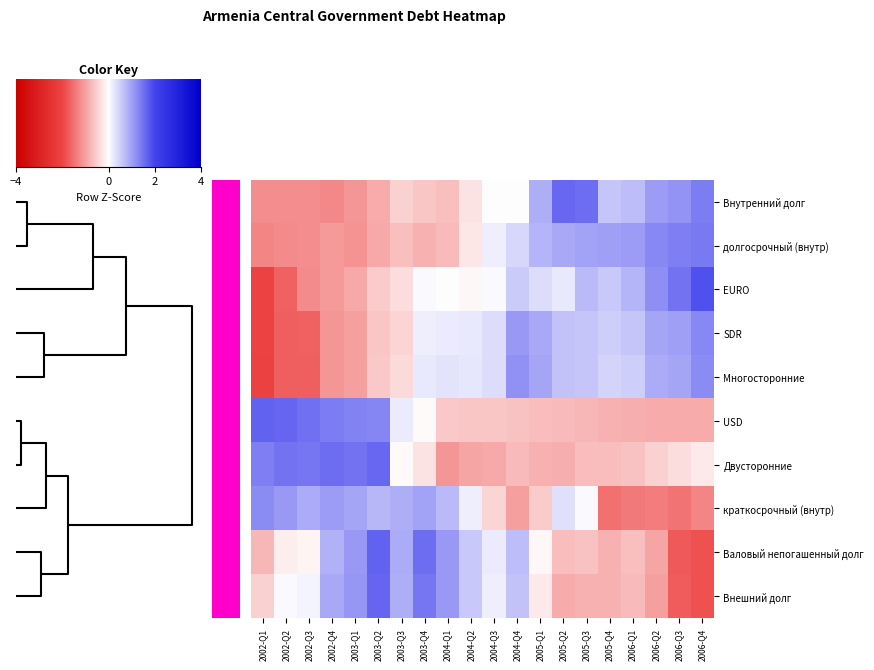

Rank the series by their maximum value, from highest to lowest.

EURO, Валовый непогашенный долг, USD, Внешний долг, Внутренний долг, Двусторонние, долгосрочный (внутр), SDR, Многосторонние, краткосрочный (внутр)